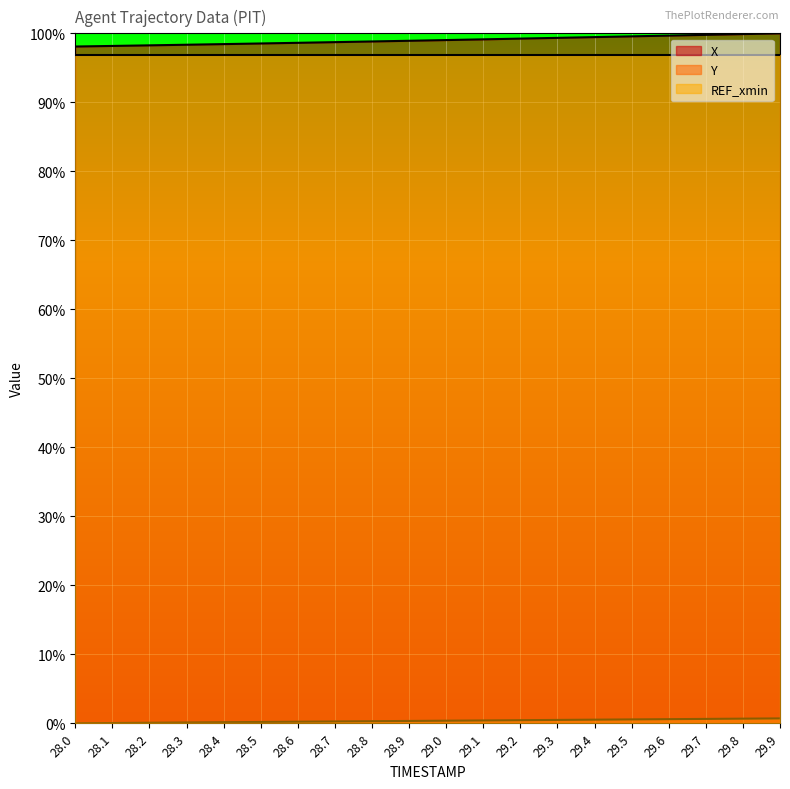

At which label is X closest to 99?

29.0